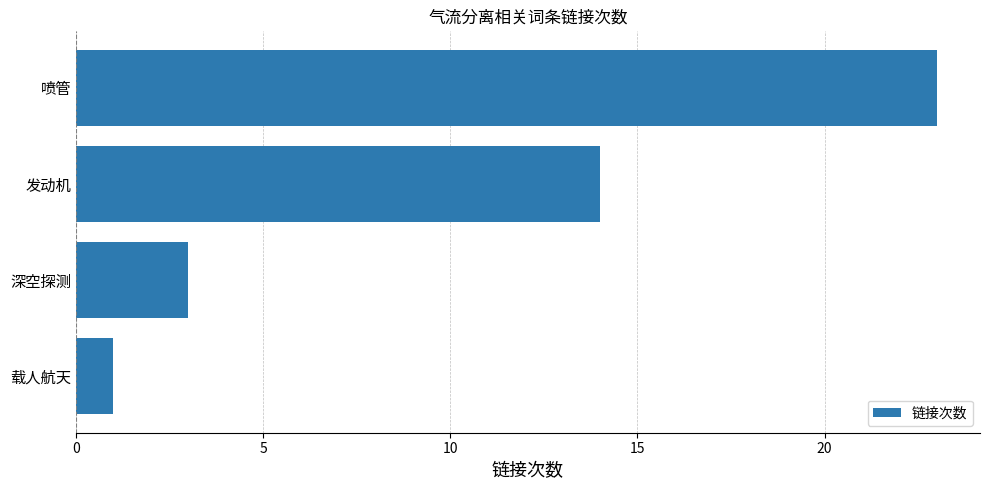

List the labels in order of value, largest first.

喷管, 发动机, 深空探测, 载人航天